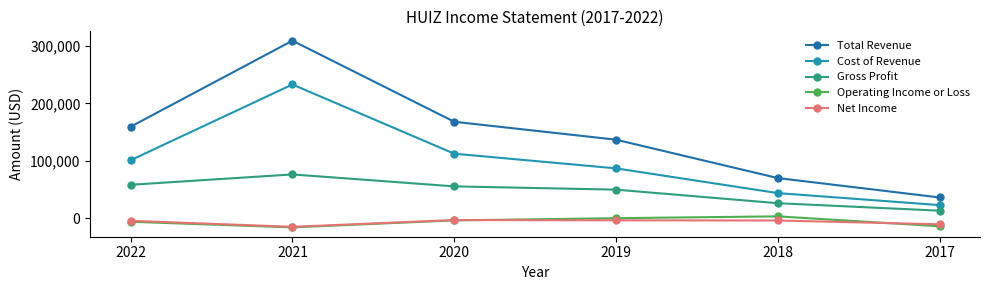

What is the value of the Gross Profit point at the 2nd from the left?

76400